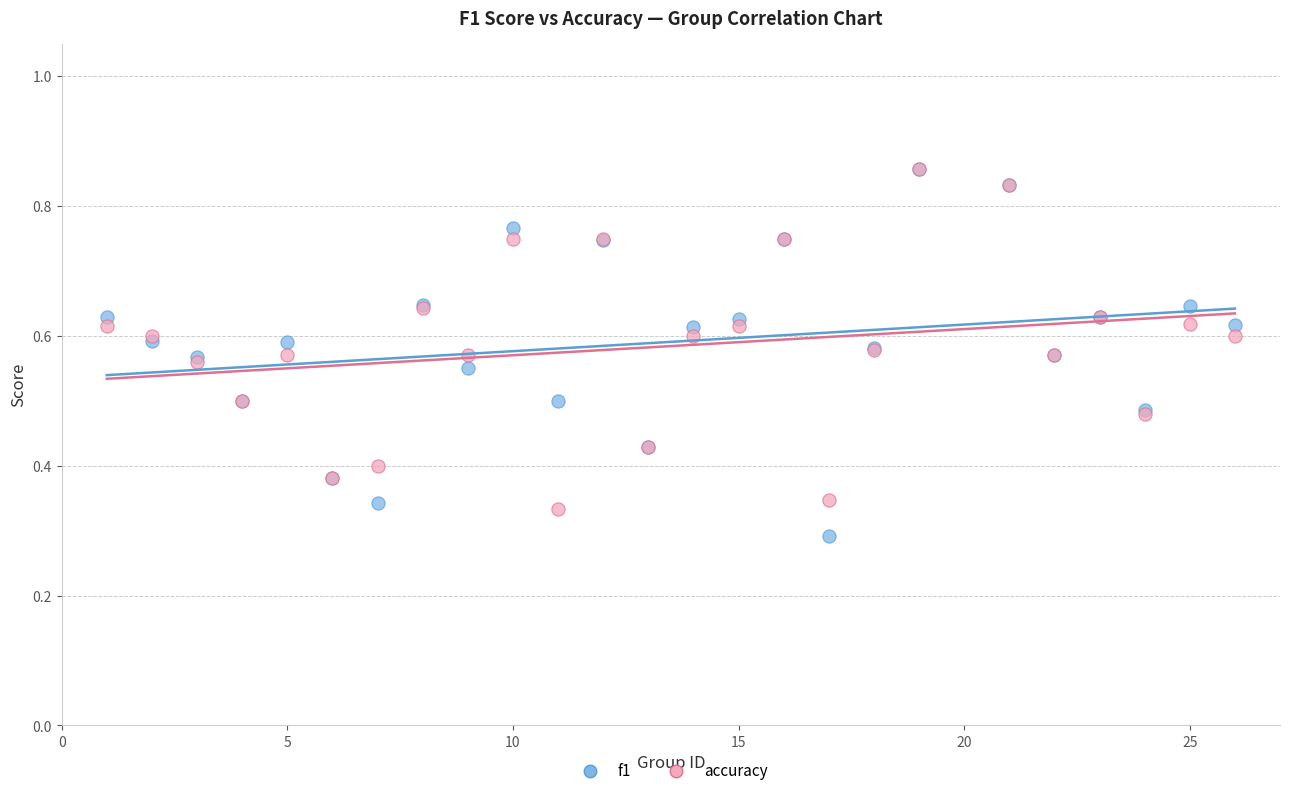

Which series has the largest Y range (max minus min)?

f1